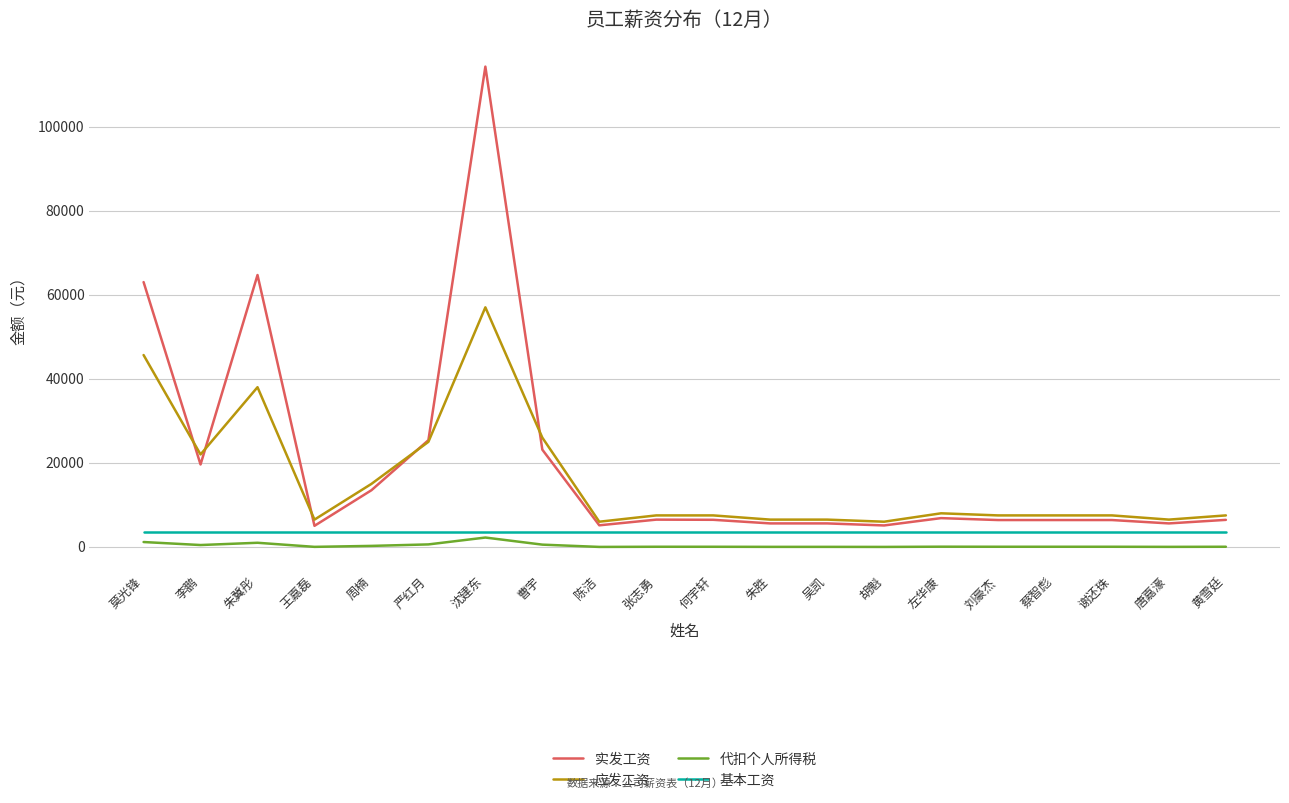

Which label corresponds to the largest value in the chart?

沈建东